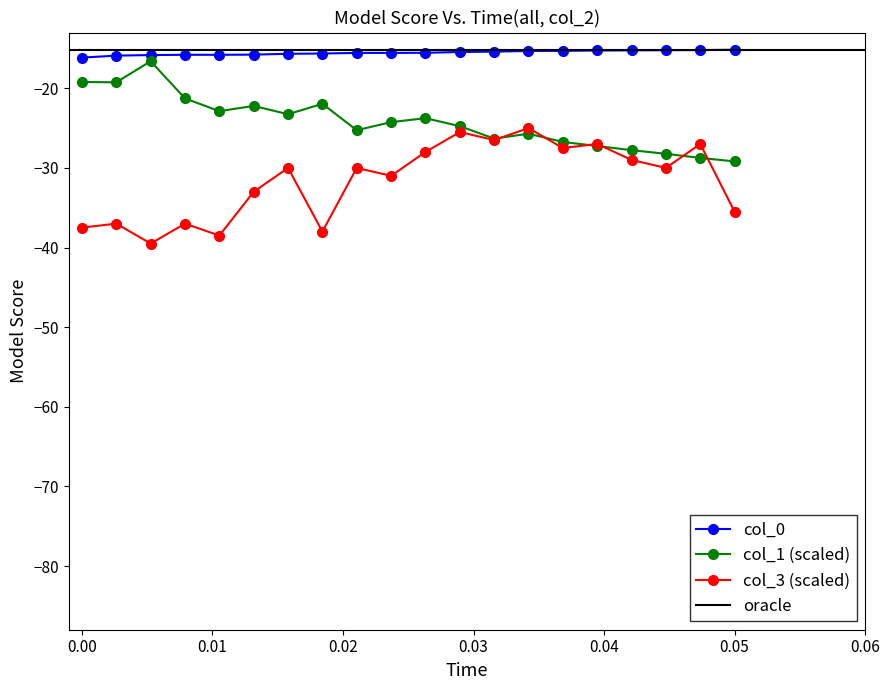

True or false: col_3 (scaled) has more than 2 points higher than both neighbors.

True